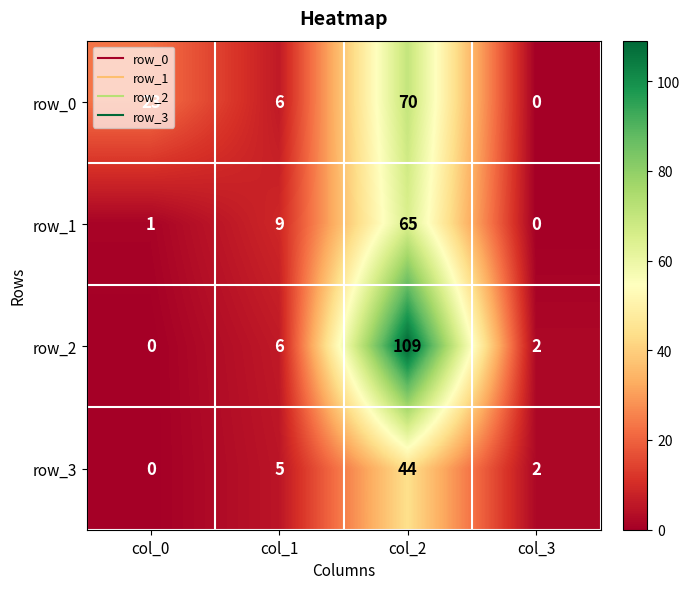

The row_1 series shows 1 at col_0. True or false?

True